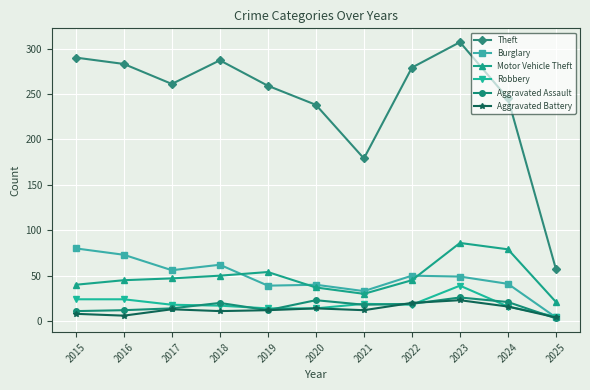

How many lines are shown in the chart?

6